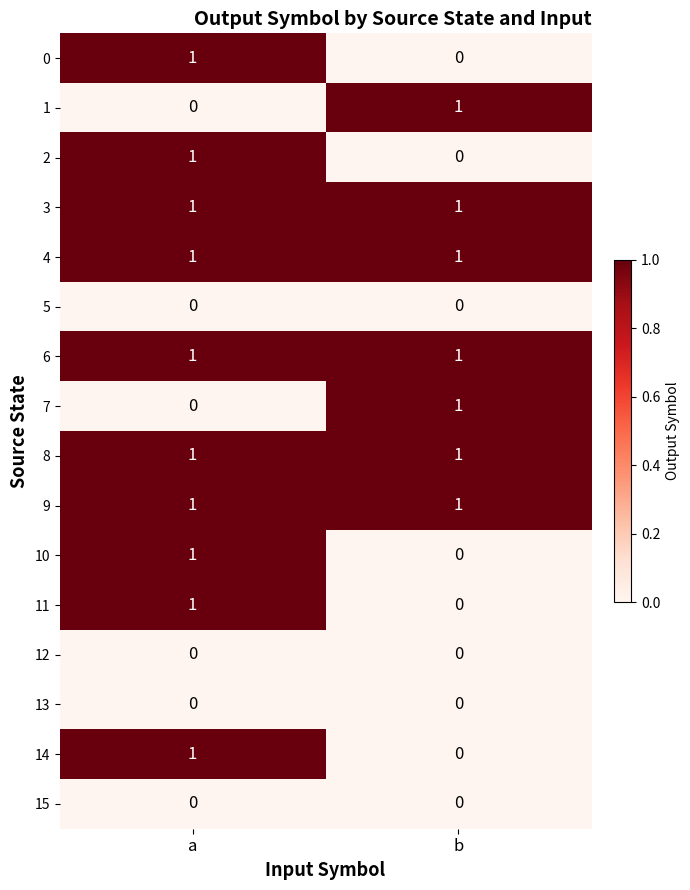

True or false: 11 has a value of 1 at a.

True